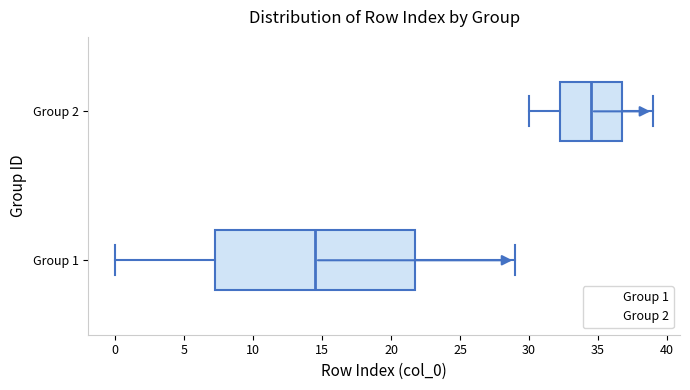

Where does the right whisker of the box for Group 1 end on the x-axis? The values are not printed on the chart, so give them approximately, as read against the axis.

29.0